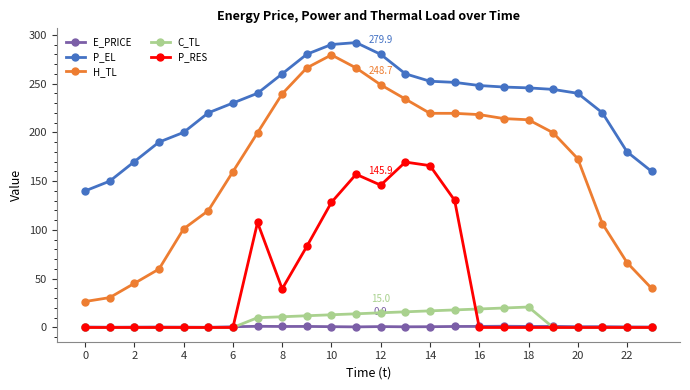

Is this an area chart (filled region under the line)?

No